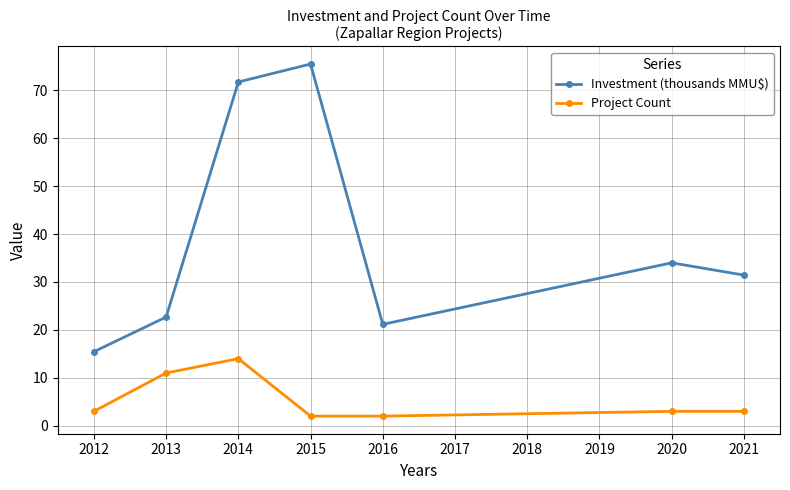

Which category has the highest value across all series?

2015